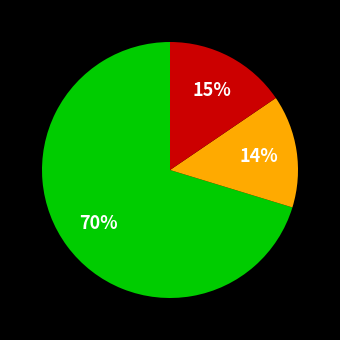

To the nearest percent, what is the average slice percentage?

33%